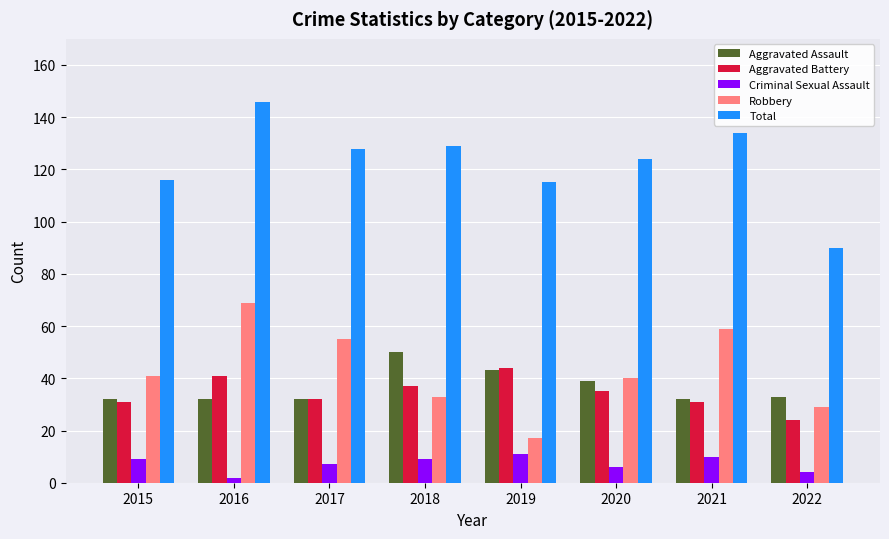

What are all the series names shown in the legend?

Aggravated Assault, Aggravated Battery, Criminal Sexual Assault, Robbery, Total